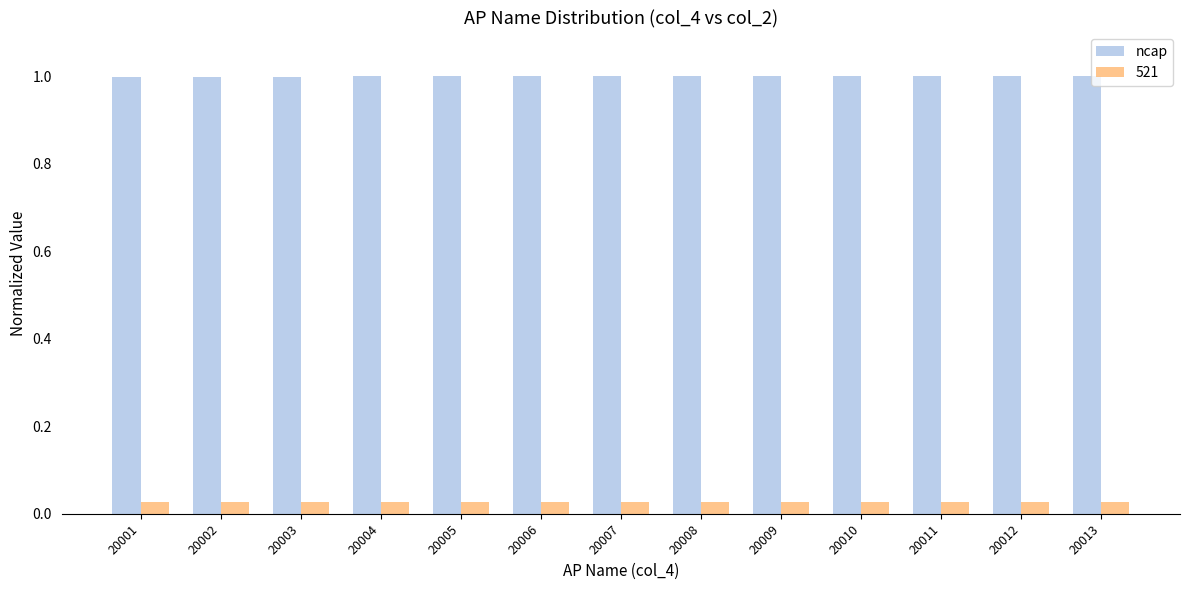

The value of ncap at 20012 is 1.0. True or false?

True